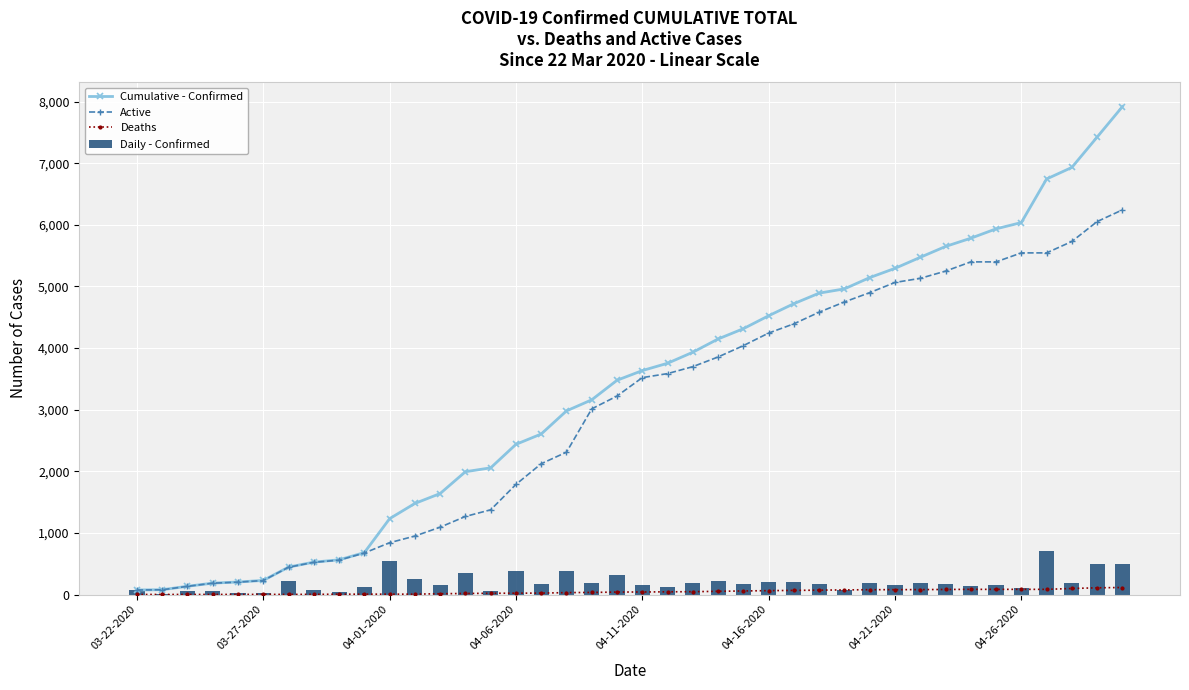

What are all the series names shown in the legend?

Cumulative - Confirmed, Active, Deaths, Daily - Confirmed